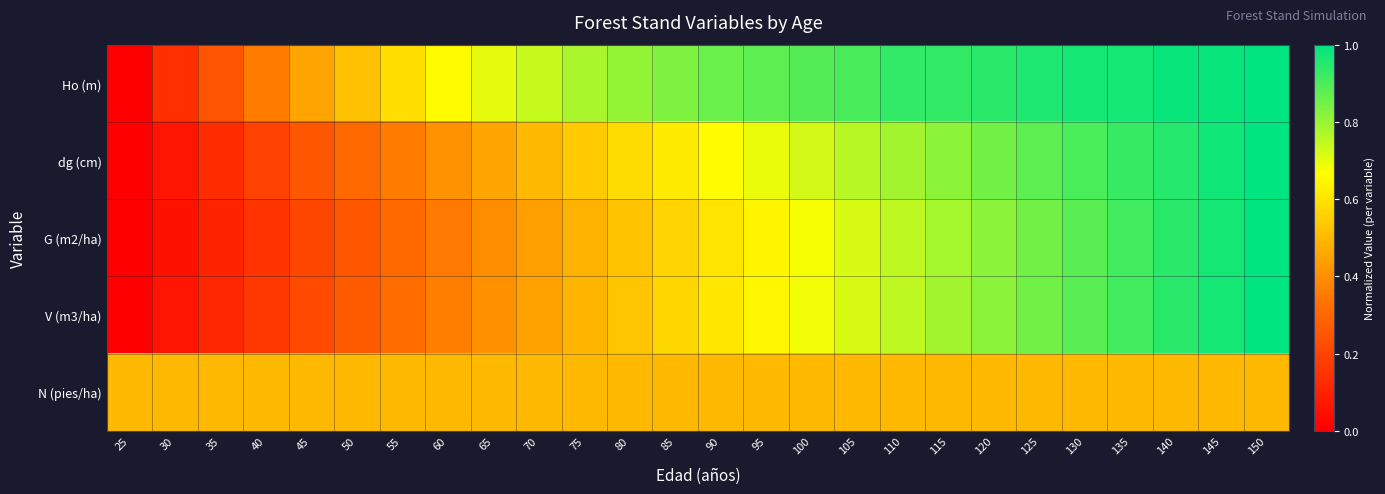

Reading left to right, transcribe all the data shown in this chart.

Ho (m): 25=0.0	30=0.1	35=0.2	40=0.4	45=0.5	50=0.5	55=0.6	60=0.7	65=0.7	70=0.7	75=0.8	80=0.8	85=0.8	90=0.9	95=0.9	100=0.9	105=0.9	110=0.9	115=0.9	120=0.9	125=1.0	130=1.0	135=1.0	140=1.0	145=1.0	150=1.0
dg (cm): 25=0.0	30=0.1	35=0.1	40=0.2	45=0.3	50=0.3	55=0.4	60=0.4	65=0.5	70=0.5	75=0.5	80=0.6	85=0.6	90=0.7	95=0.7	100=0.7	105=0.8	110=0.8	115=0.8	120=0.8	125=0.9	130=0.9	135=0.9	140=1.0	145=1.0	150=1.0
G (m2/ha): 25=0.0	30=0.1	35=0.1	40=0.2	45=0.2	50=0.3	55=0.3	60=0.4	65=0.4	70=0.4	75=0.5	80=0.5	85=0.6	90=0.6	95=0.6	100=0.7	105=0.7	110=0.8	115=0.8	120=0.8	125=0.8	130=0.9	135=0.9	140=0.9	145=1.0	150=1.0
V (m3/ha): 25=0.0	30=0.1	35=0.1	40=0.2	45=0.2	50=0.3	55=0.3	60=0.4	65=0.4	70=0.4	75=0.5	80=0.5	85=0.6	90=0.6	95=0.6	100=0.7	105=0.7	110=0.8	115=0.8	120=0.8	125=0.9	130=0.9	135=0.9	140=0.9	145=1.0	150=1.0
N (pies/ha): 25=0.5	30=0.5	35=0.5	40=0.5	45=0.5	50=0.5	55=0.5	60=0.5	65=0.5	70=0.5	75=0.5	80=0.5	85=0.5	90=0.5	95=0.5	100=0.5	105=0.5	110=0.5	115=0.5	120=0.5	125=0.5	130=0.5	135=0.5	140=0.5	145=0.5	150=0.5